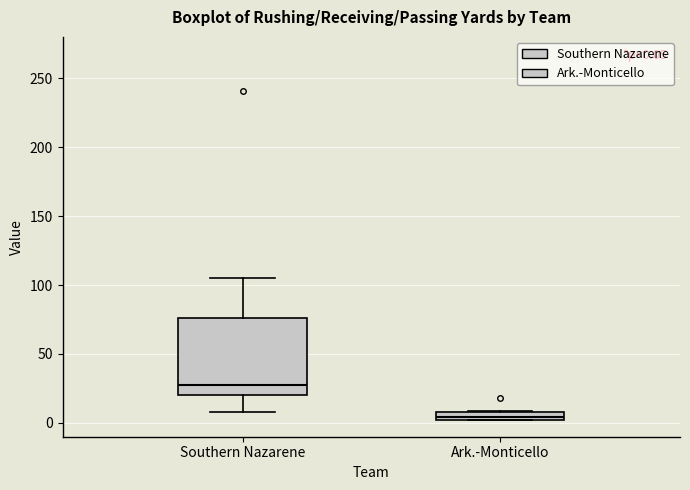

Comparing the boxes themselves (not the whiskers), which one is the tallest?

Southern Nazarene